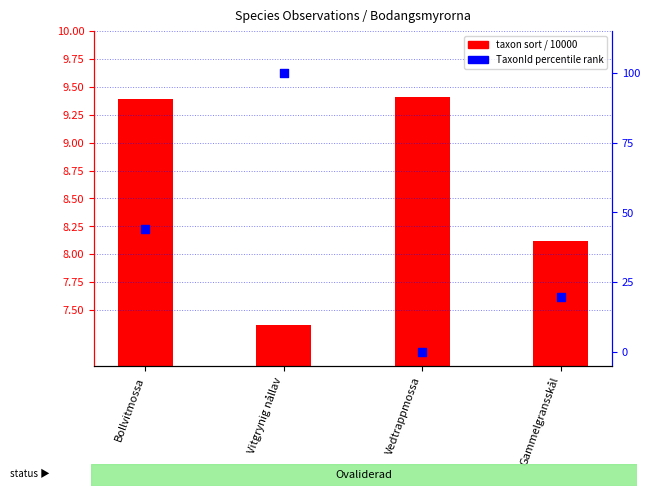

What are all the series names shown in the legend?

taxon sort / 10000, TaxonId percentile rank